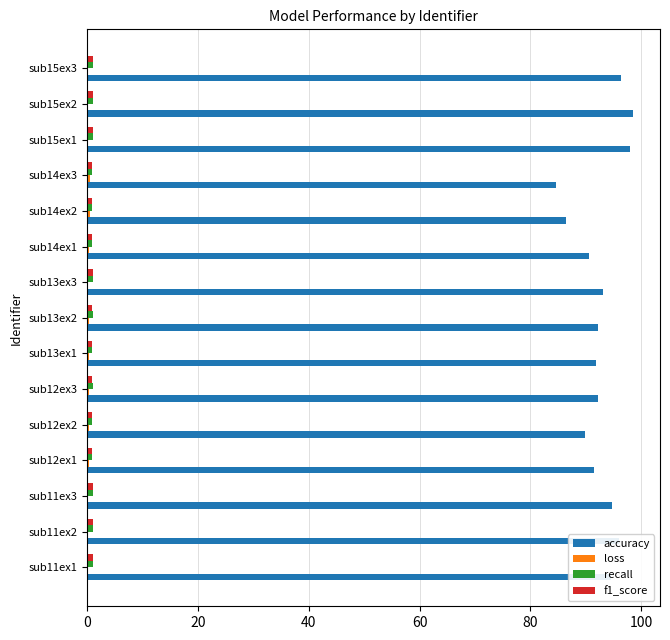

What is the sum of all accuracy values?

1390.0